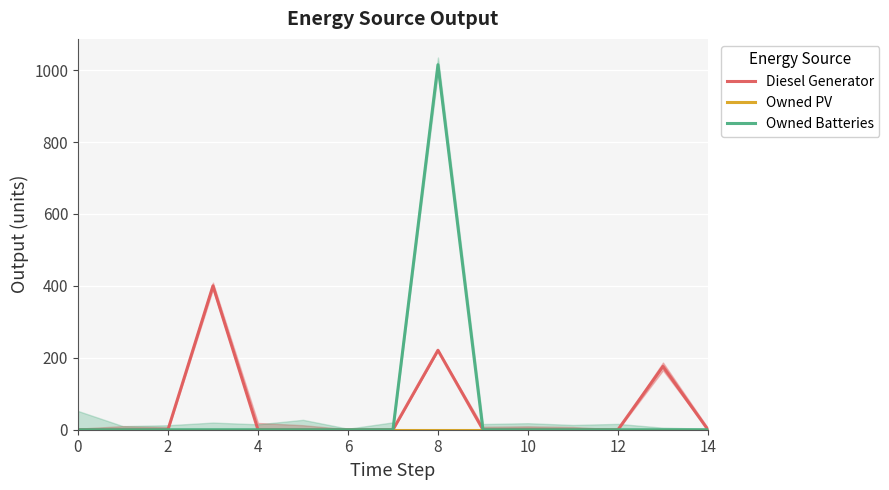

What is the sum of the Diesel Generator values at 13 and 10?

176